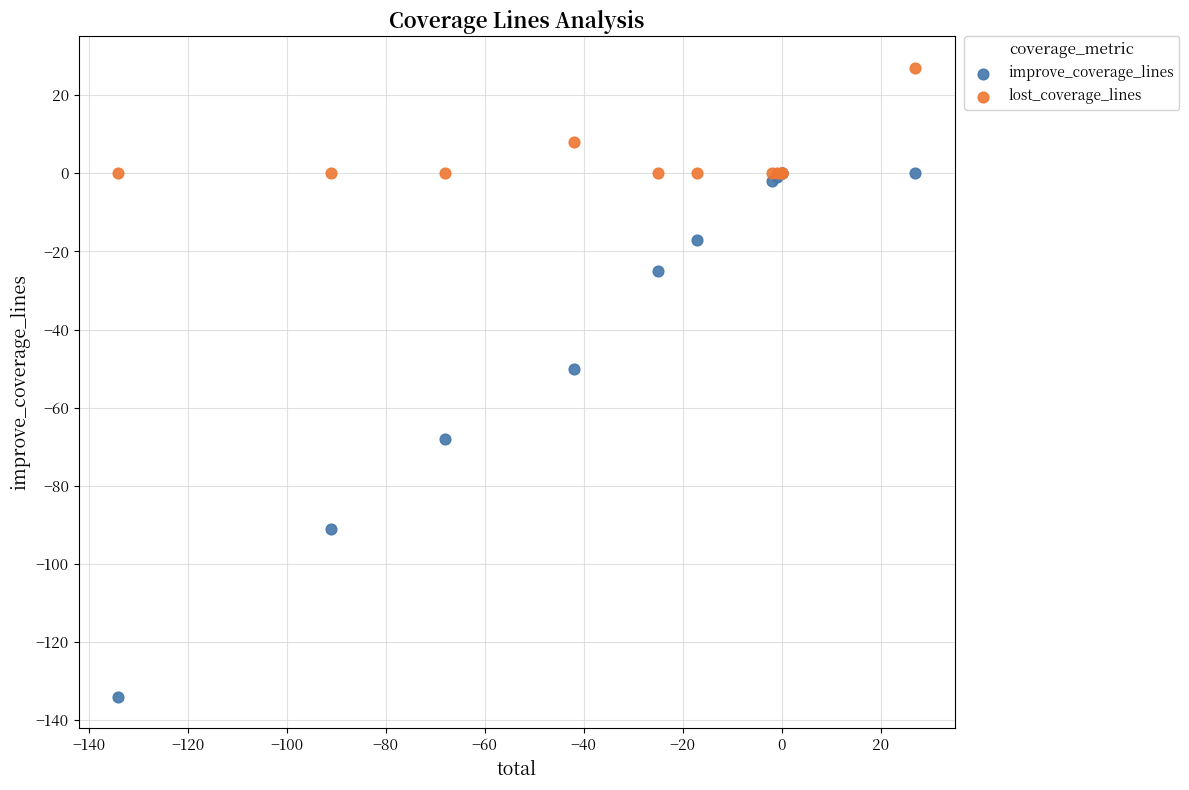

In the lost_coverage_lines series, what Y value is closest to 13?

8